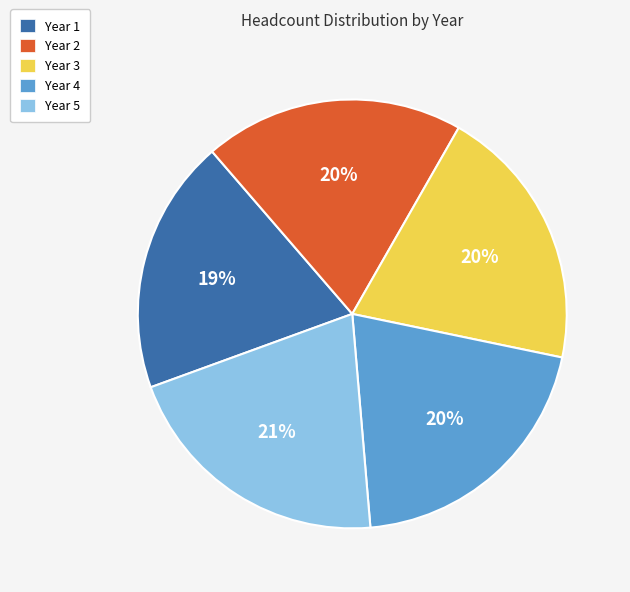

To the nearest percent, what is the difference between the largest and smallest slice percentages?

2%